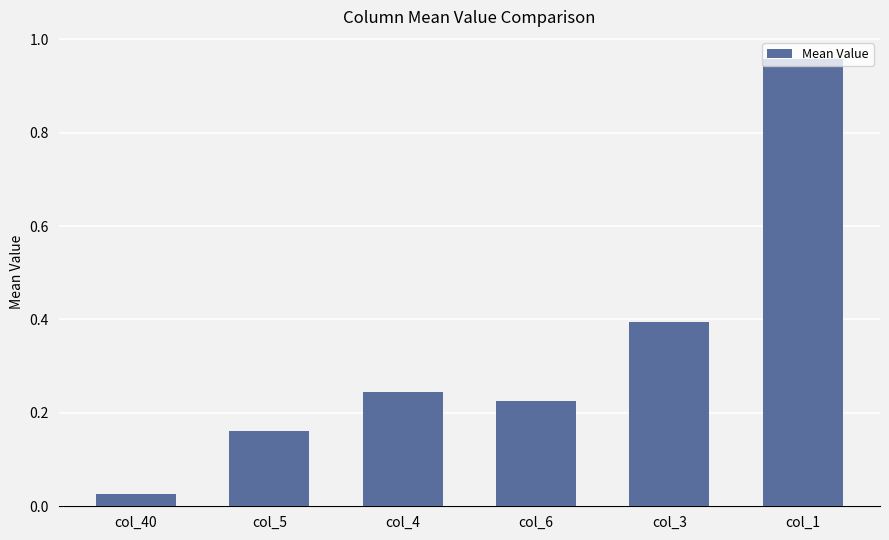

How many bars are there in total?

6